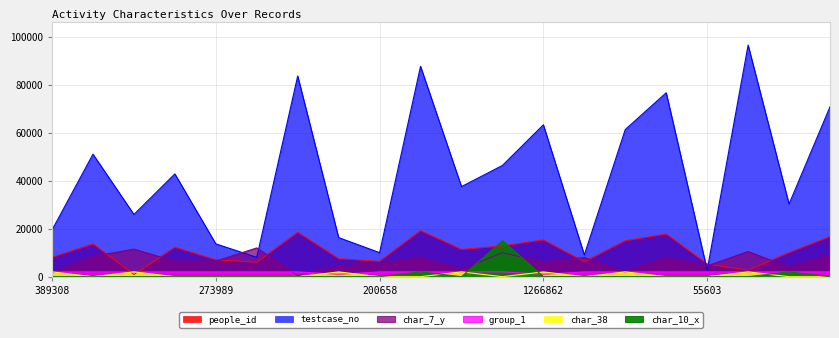

What is the value of the testcase_no point at the 5th from the left?

13699.5